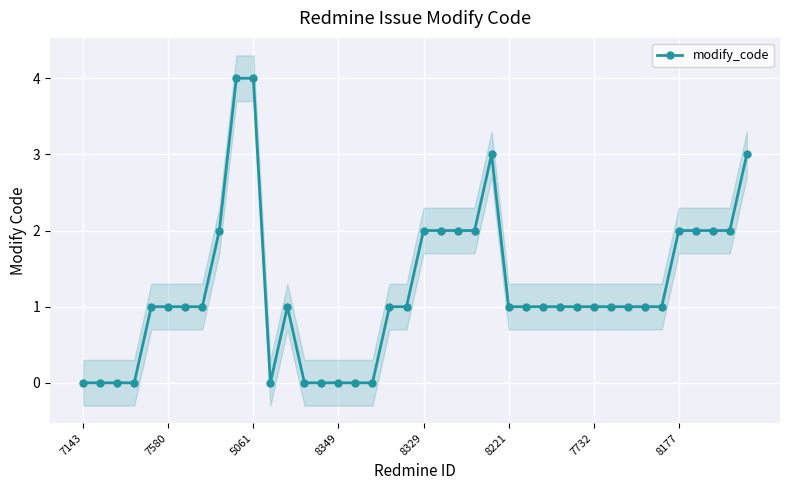

How many data points are less than 1?

10